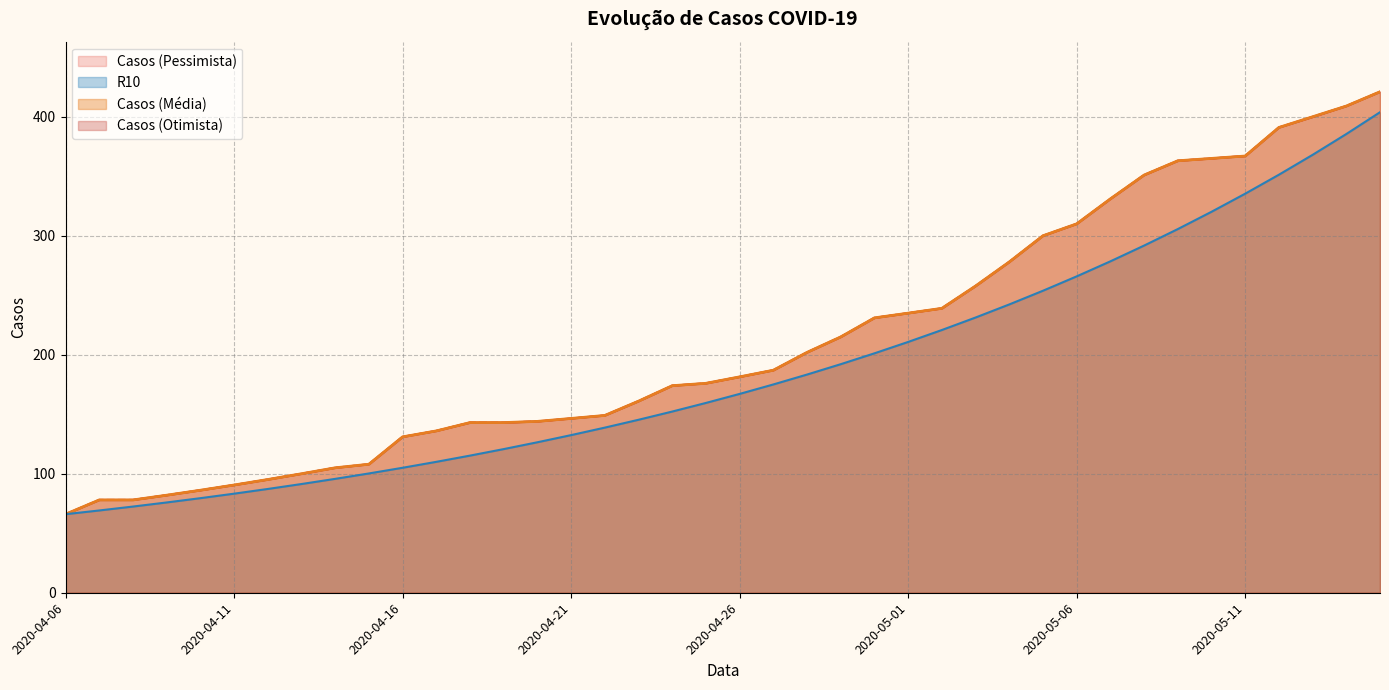

True or false: Casos (Pessimista) and Casos (Média) cross at least once.

False